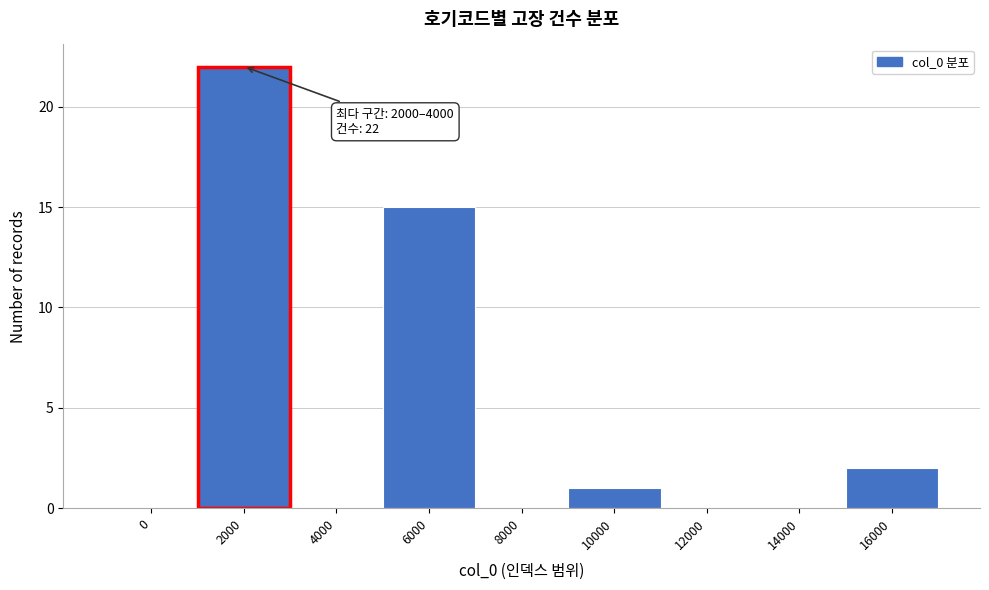

Reading right to left, what are all the values shown in this chart?

16000=2	14000=0	12000=0	10000=1	8000=0	6000=15	4000=0	2000=22	0=0